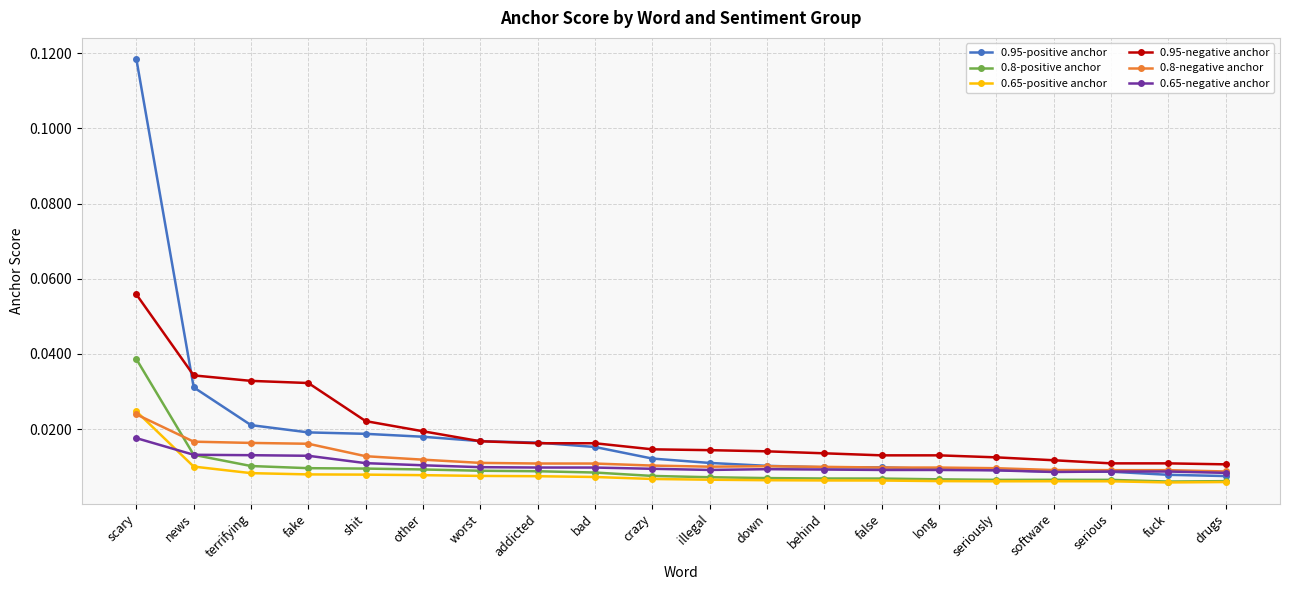

At how many categories does at least one series exceed 0?

20